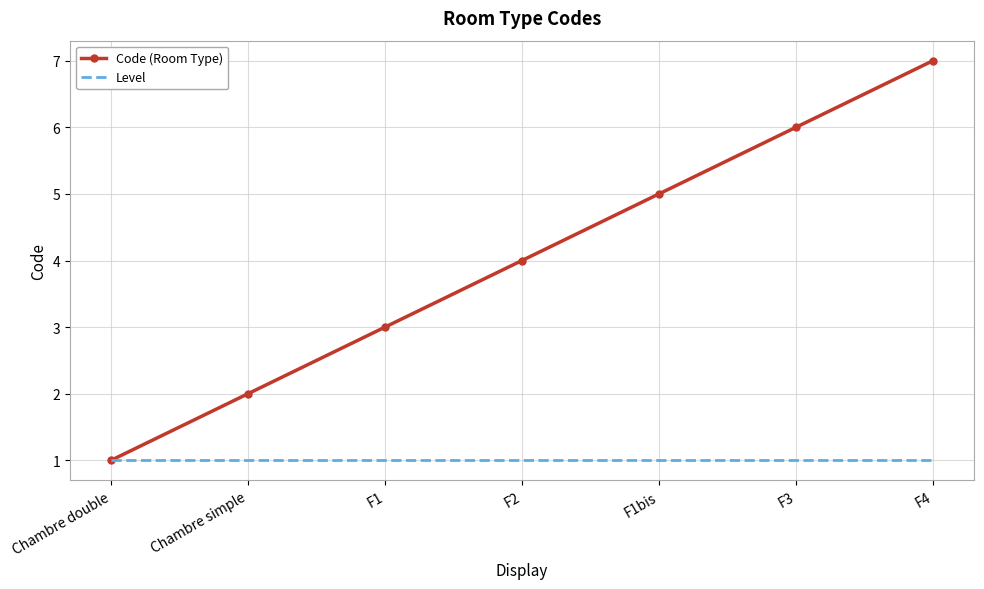

What is the total value across all series at F1bis?

6